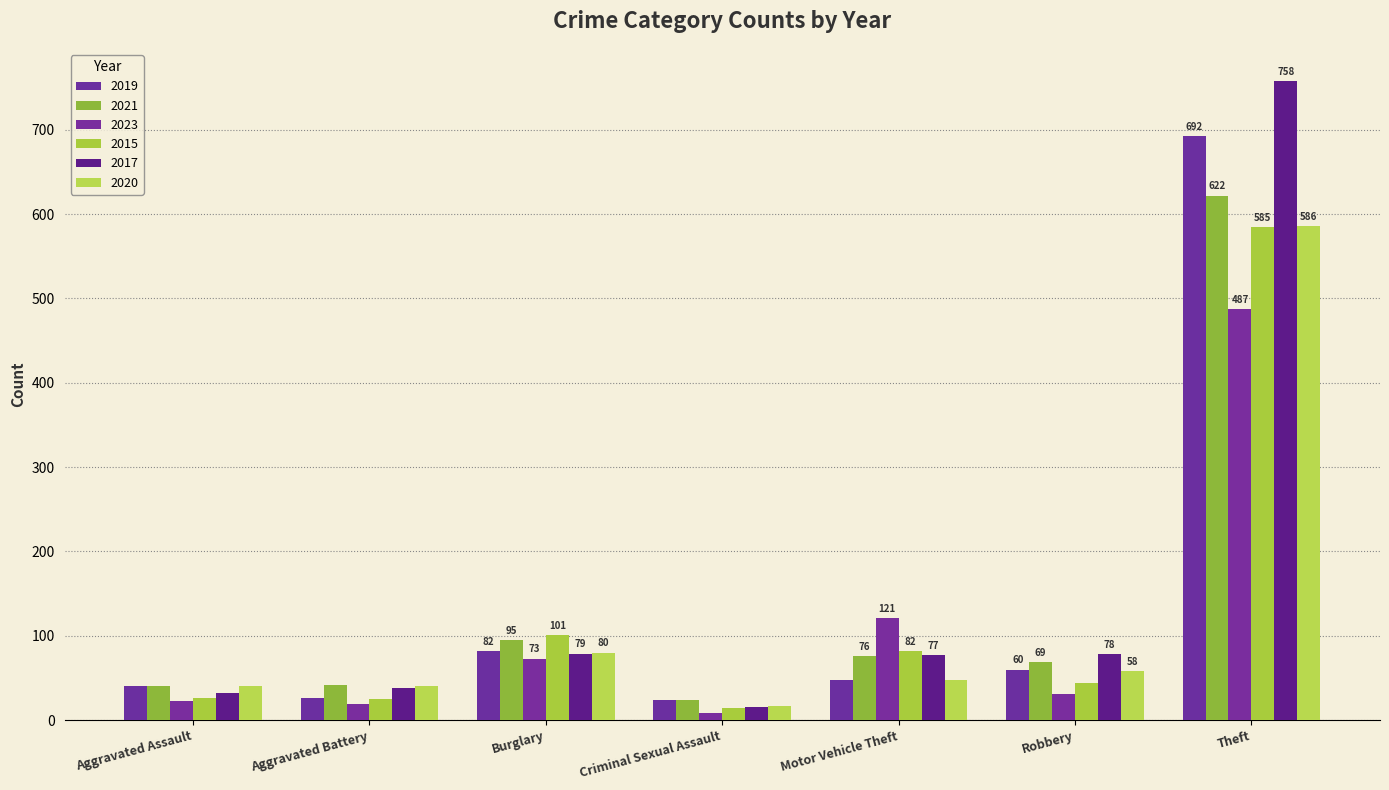

Is it true that 2021 equals 9 at Aggravated Assault?

False